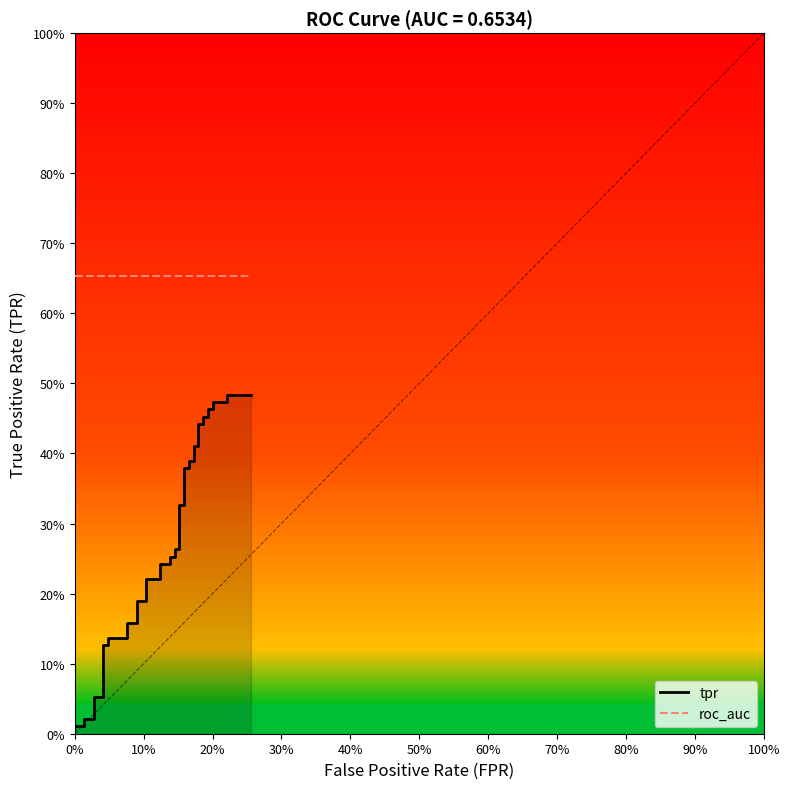

Which series has the largest total across all categories?

roc_auc